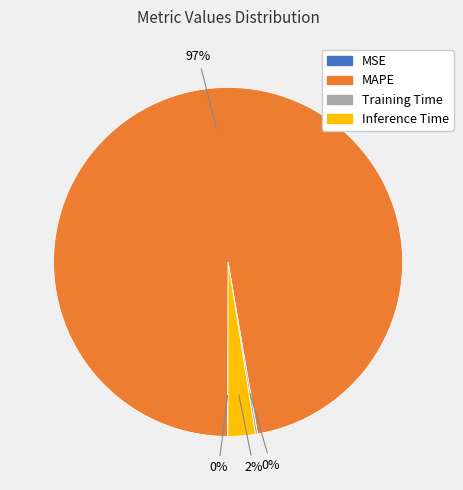

The Inference Time slice represents 2% of the pie. True or false?

True